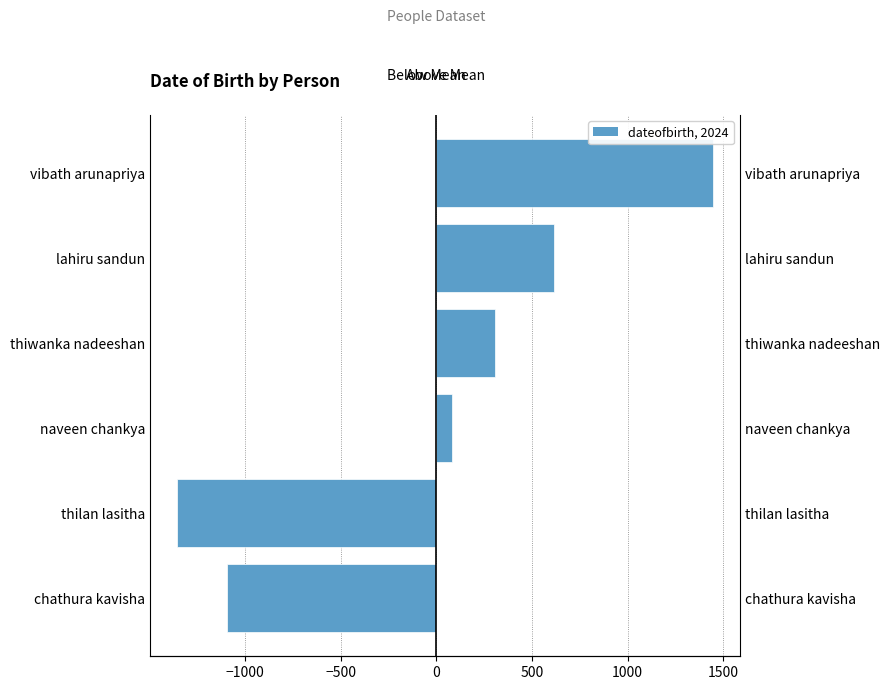

True or false: dateofbirth (below mean) has a value of 814.5 at vibath arunapriya.

False